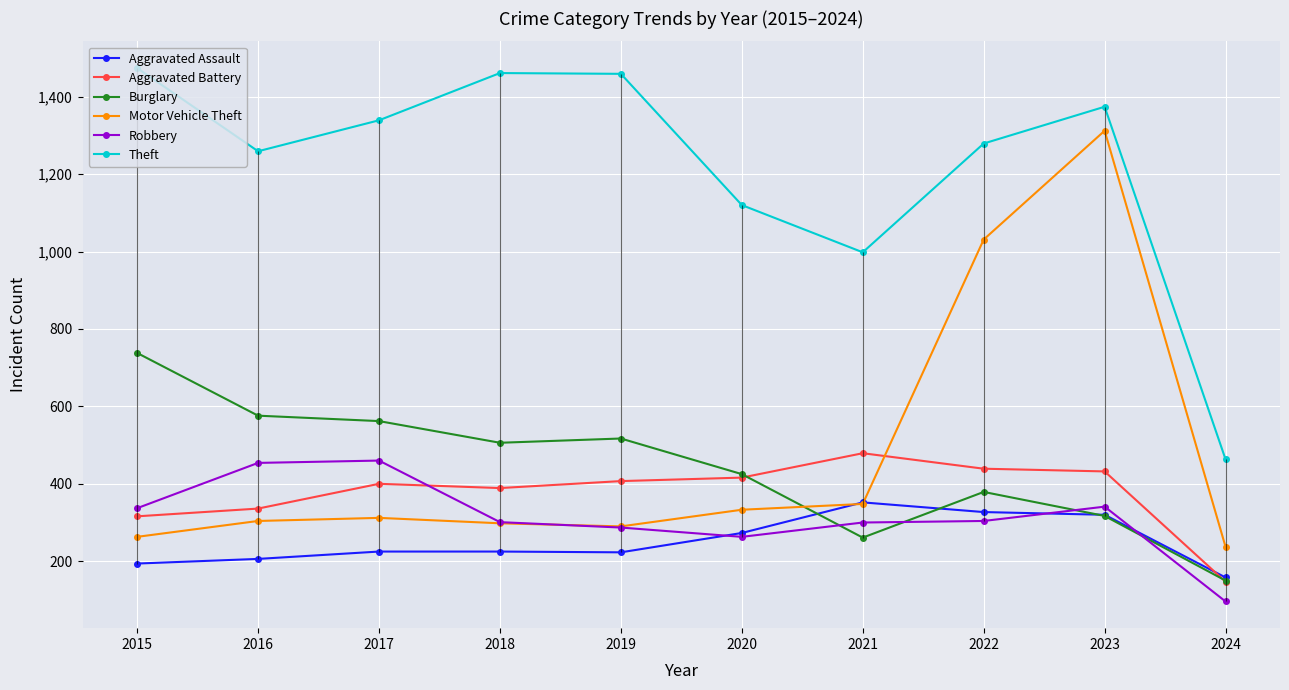

Between 2021 and 2016, which is larger?

2021